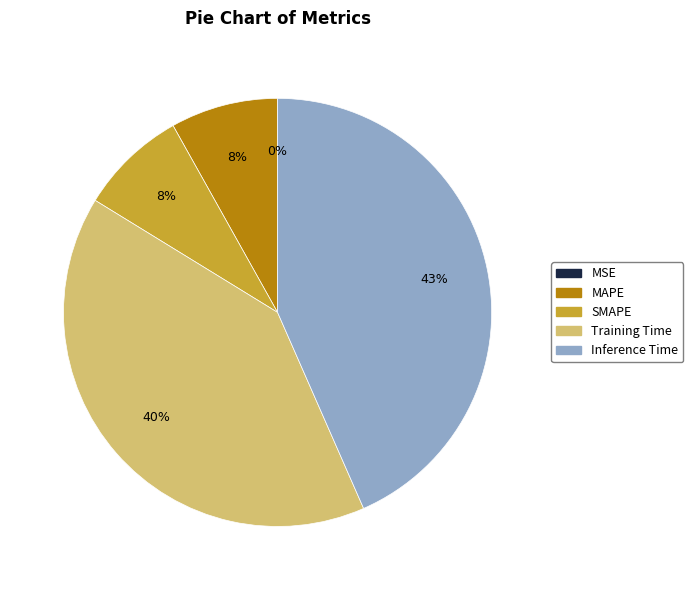

What is the largest slice in the pie chart?

Inference Time